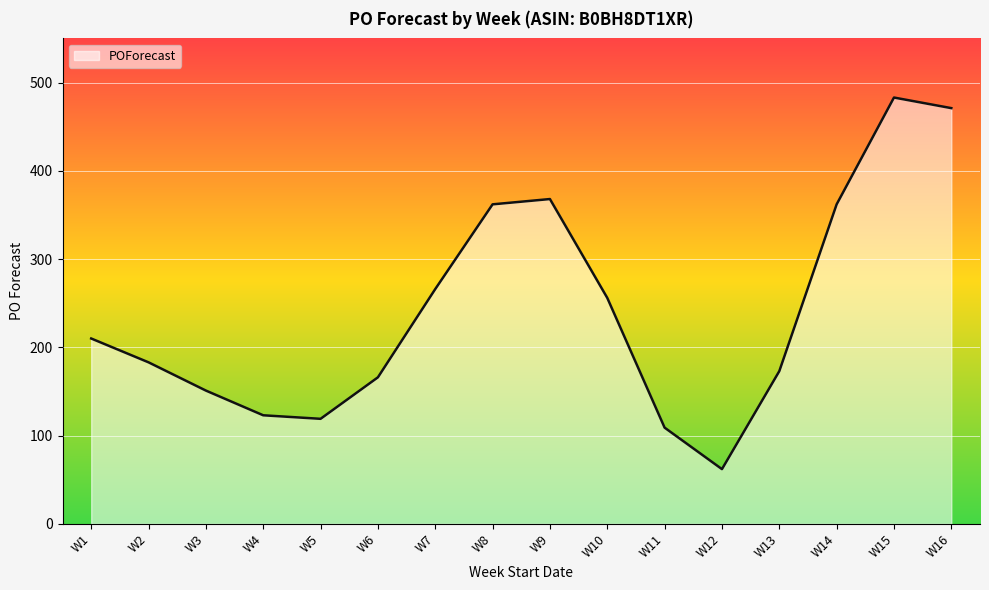

What is the change in value from W3 to W13?

+22